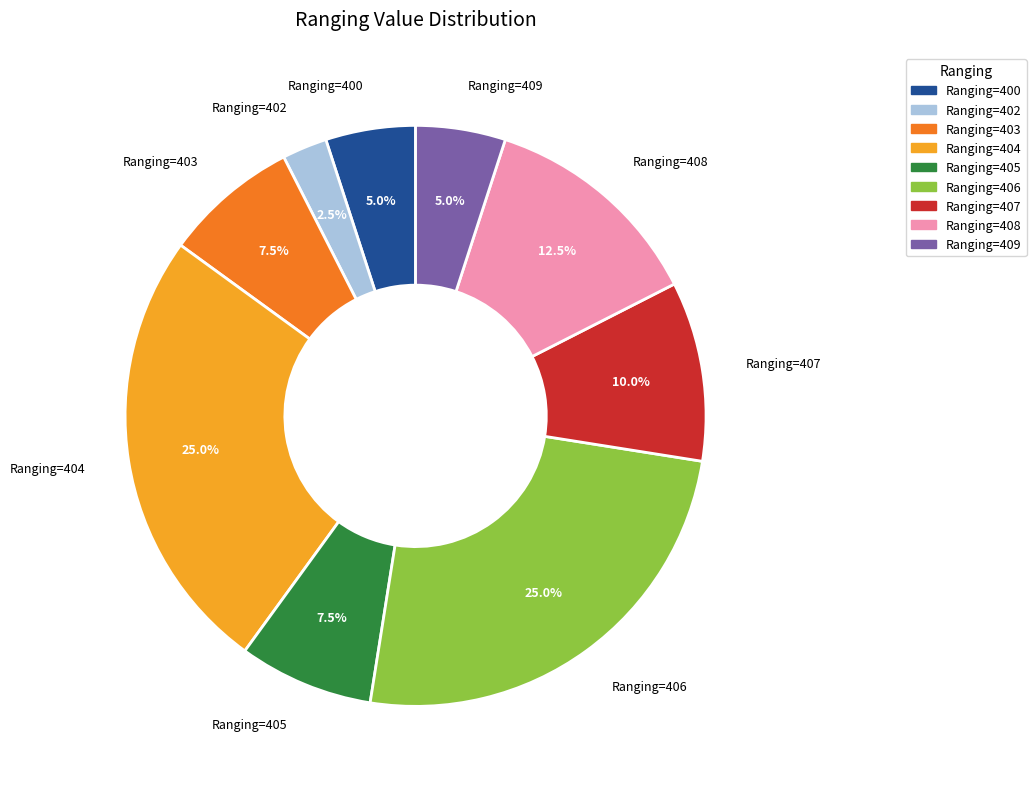

To the nearest percent, what is the difference between the largest and smallest slice percentages?

22%